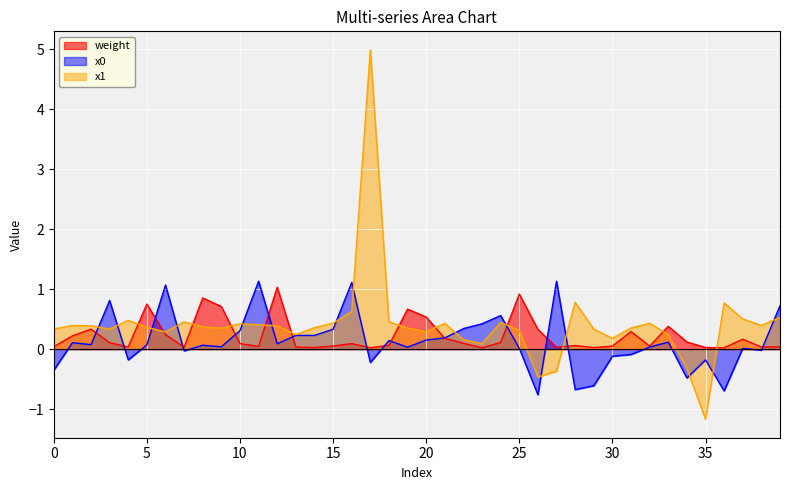

Where is weight nearest to the value 0?

36